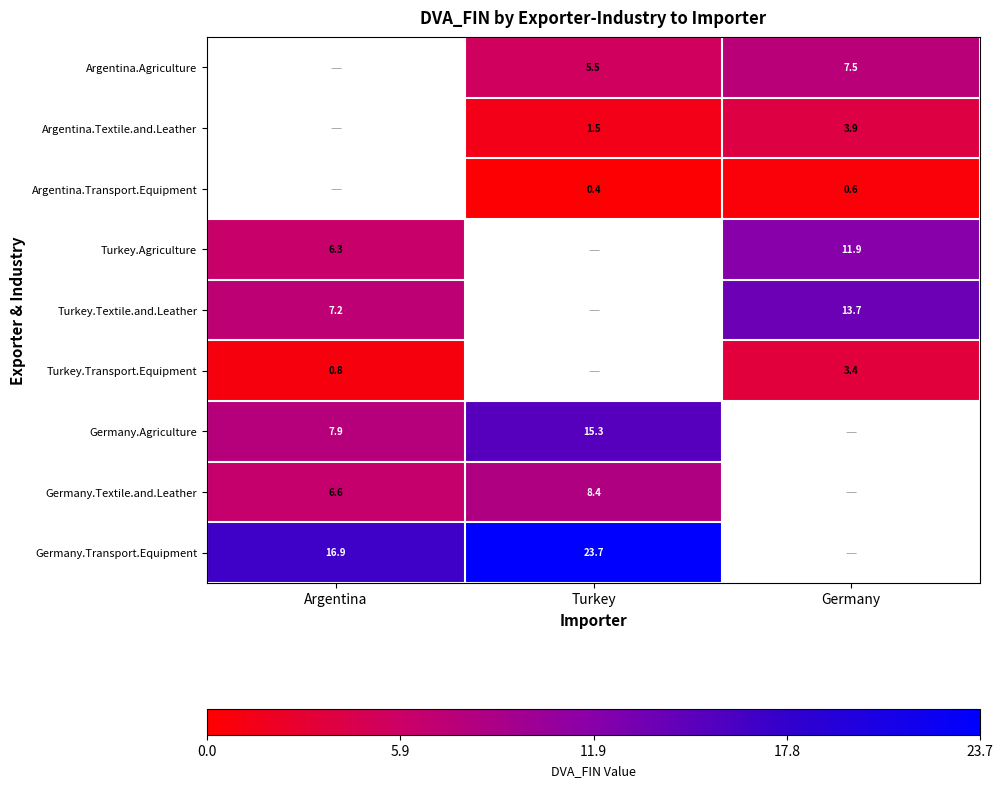

Is it true that Argentina.Agriculture equals 12.1 at Germany?

False